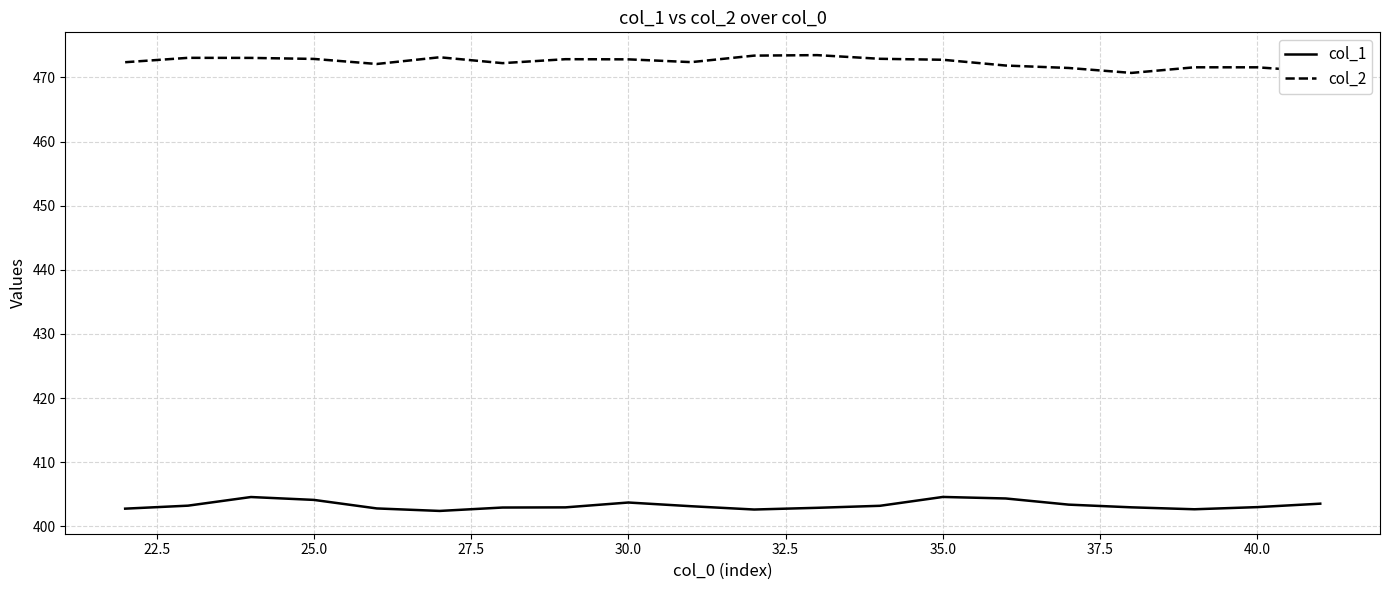

True or false: col_2 and col_1 intersect in this chart.

False